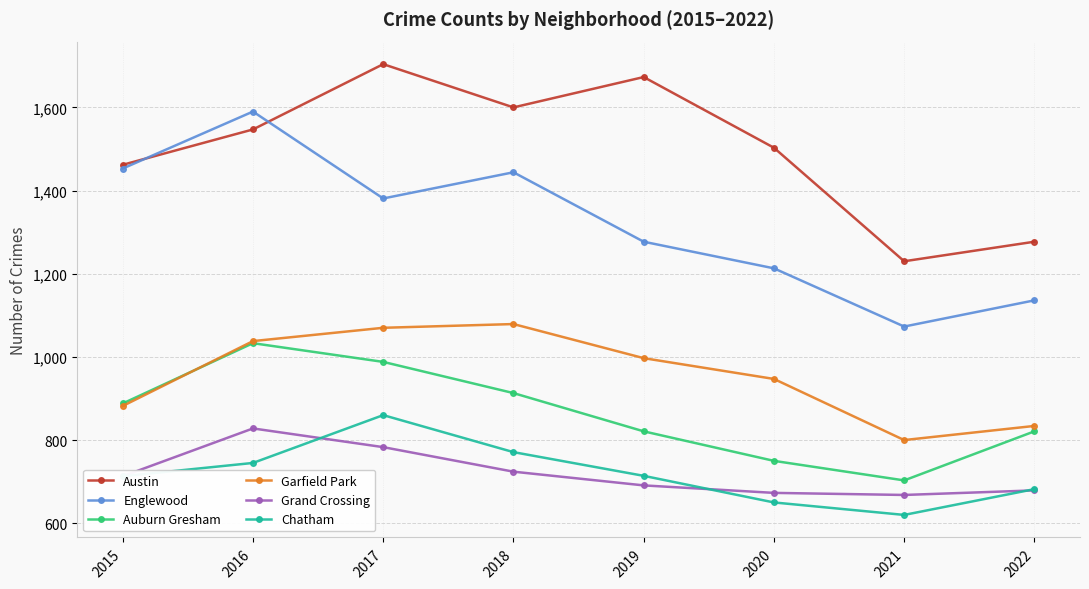

Read the Garfield Park value at 2019, to the nearest 50.

1000